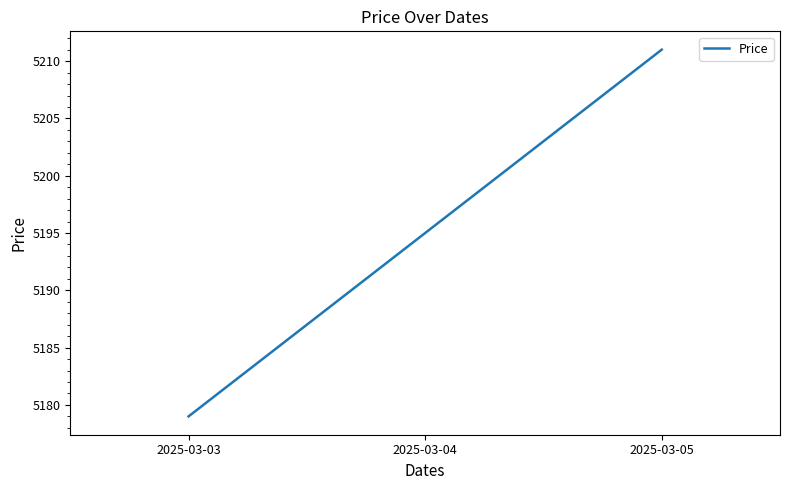

What is the difference between the maximum and second lowest values?

16